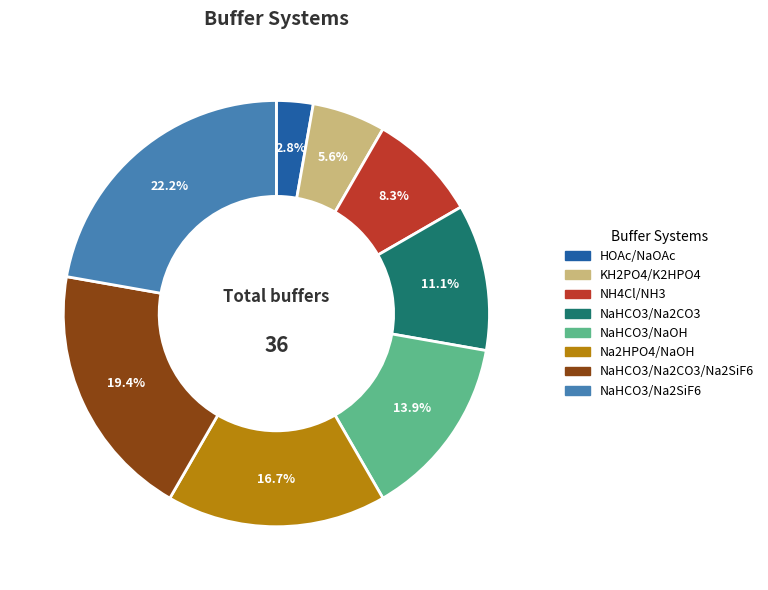

Is there a majority slice in this chart?

No